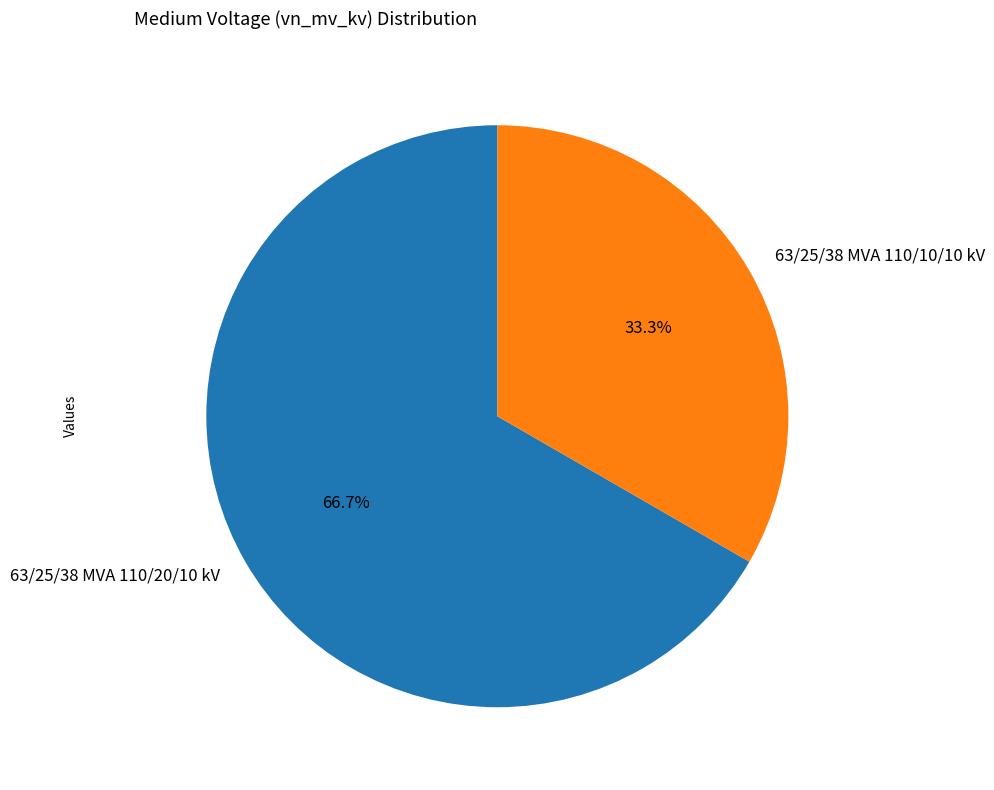

To the nearest percent, what portion does 63/25/38 MVA 110/10/10 kV represent?

33%